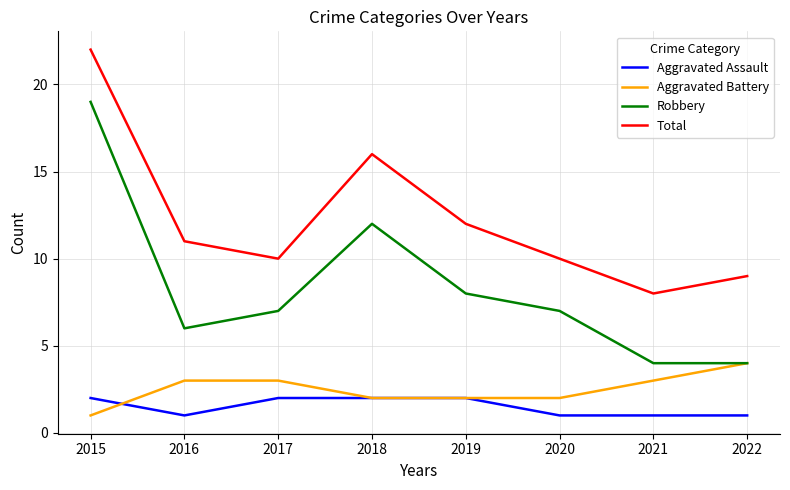

What is the total value across all series at 2016?

21